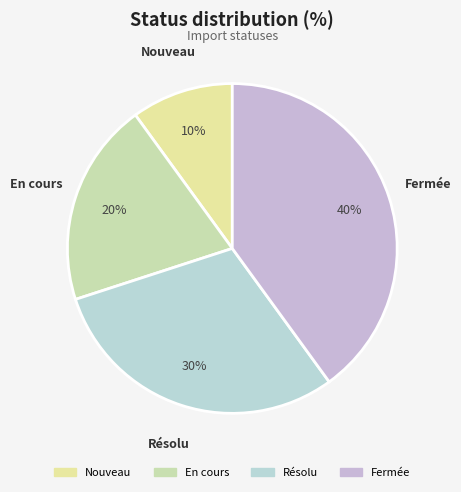

Combined, do En cours and Fermée account for over 50%?

Yes